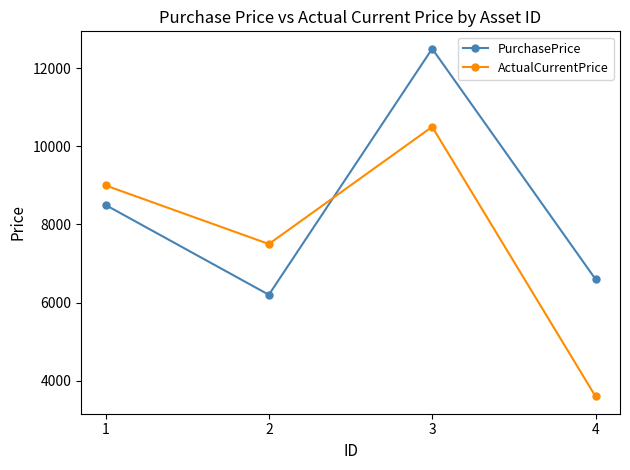

How many times do PurchasePrice and ActualCurrentPrice cross each other?

1